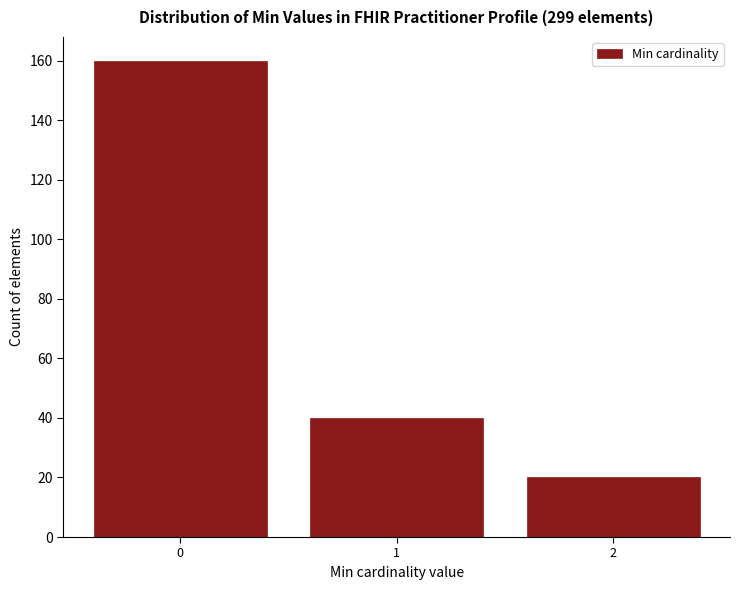

Reading left to right, extract all data points from this chart.

160	40	20